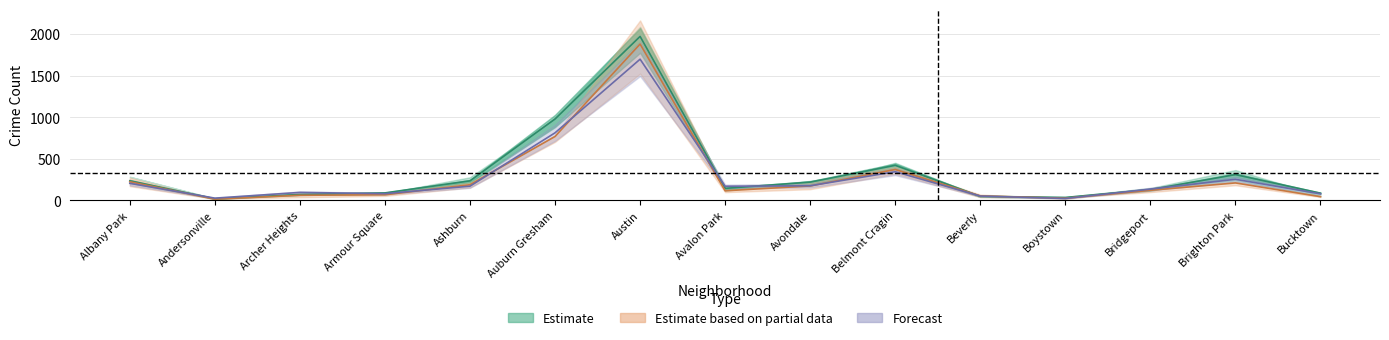

What is the value of the 2017 point at the 9th from the left?

174.0